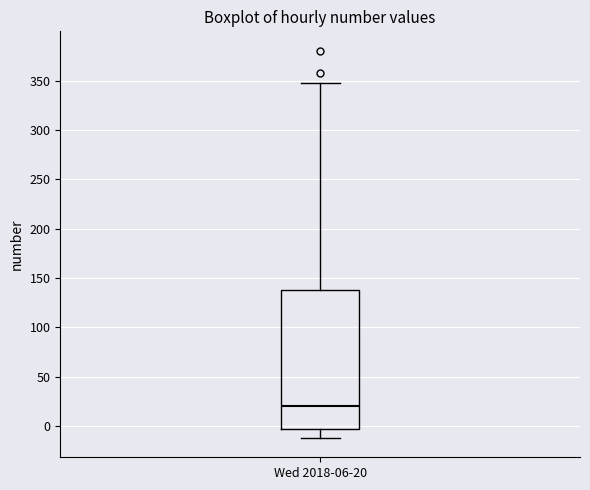

Read this box plot against the y-axis: the position of the median line, the range covered by the box, and the ends of both whiskers. The values are not printed on the chart, so give them approximately, as read against the axis.

median 20, box -5 to 140, whiskers -10 to 350